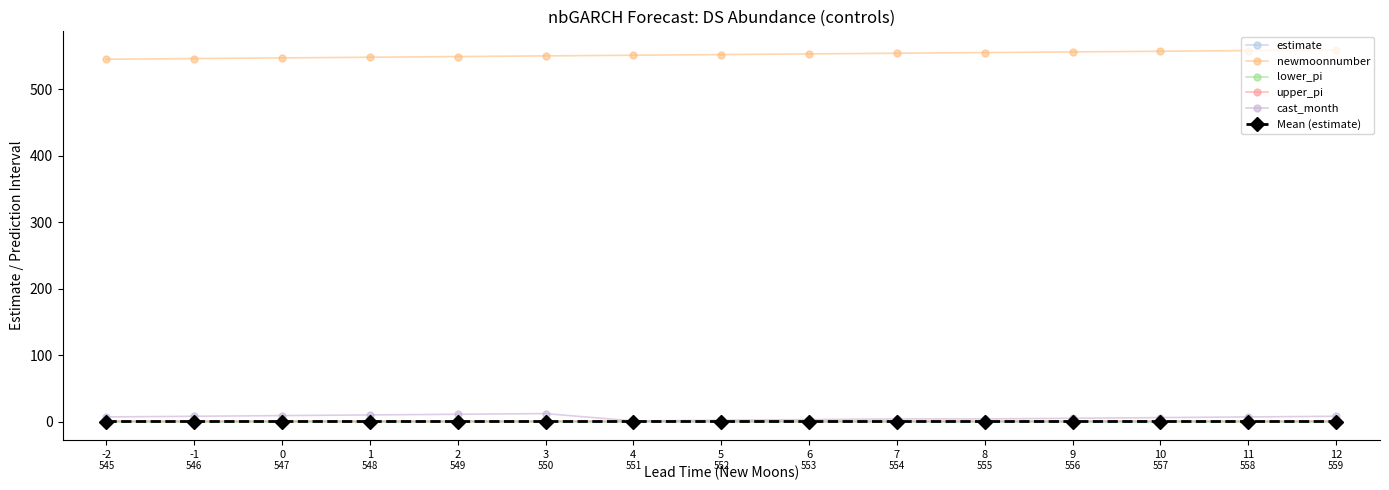

Is the value of newmoonnumber at 11 greater than the value of lower_pi at 2?

Yes